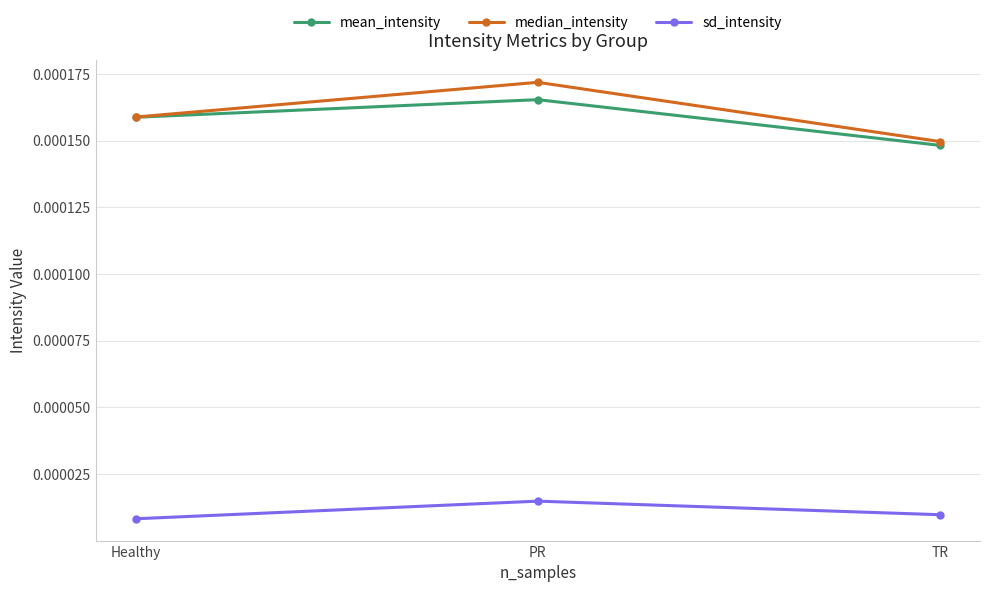

Does the chart display data point markers on the line(s)?

Yes